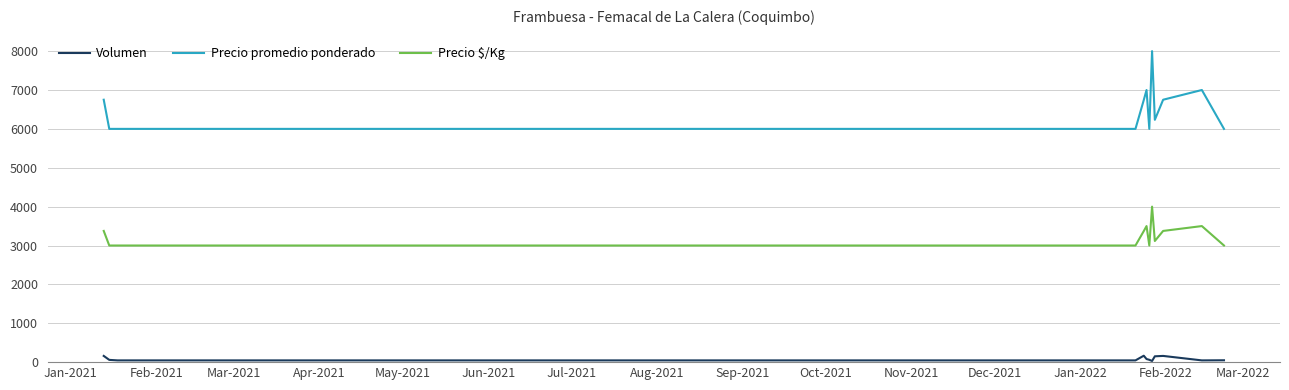

What is the difference between the maximum and minimum values in the Precio promedio ponderado series?

2000